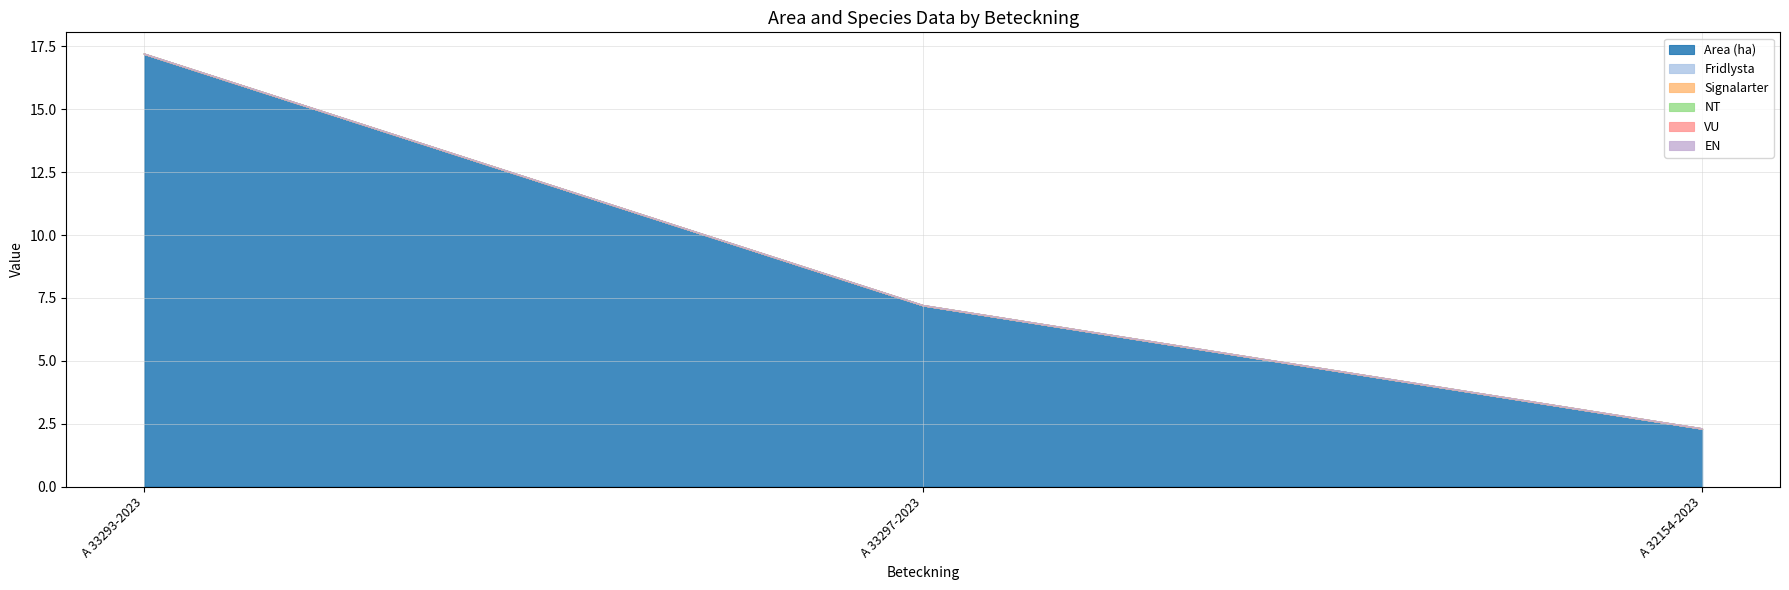

What is the label of the 2nd point from the left?

A 33297-2023